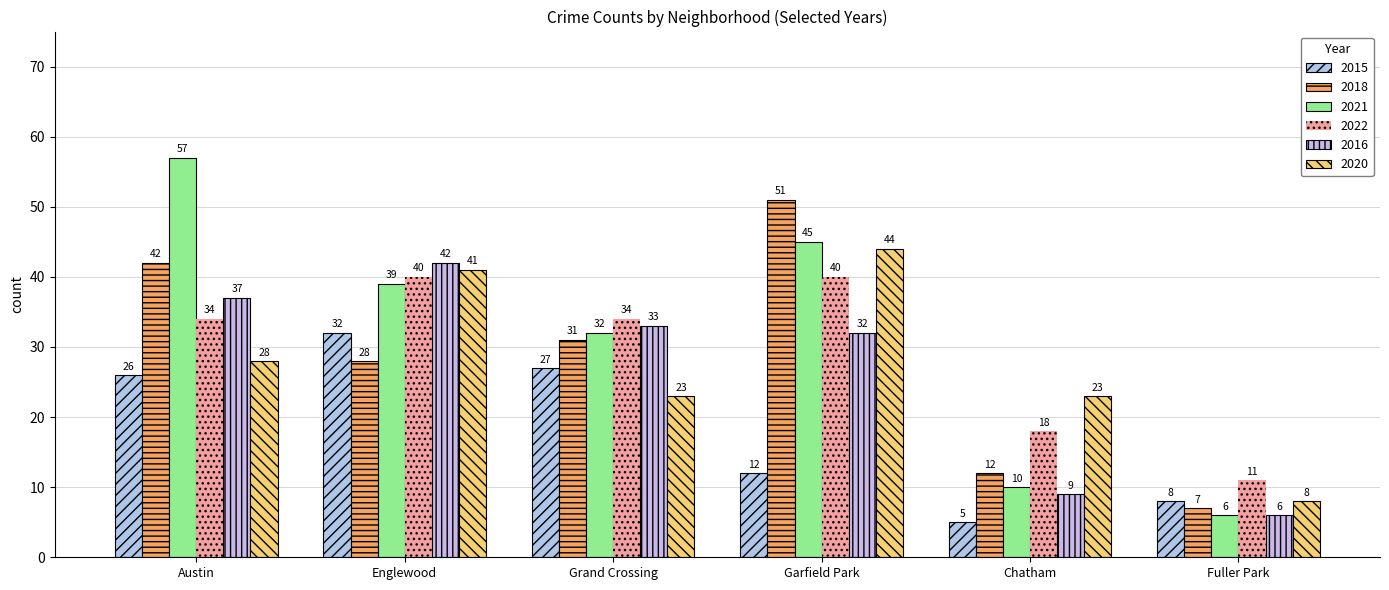

Reading right to left, list all the values displayed in this chart.

2015: Fuller Park=8	Chatham=5	Garfield Park=12	Grand Crossing=27	Englewood=32	Austin=26
2018: Fuller Park=7	Chatham=12	Garfield Park=51	Grand Crossing=31	Englewood=28	Austin=42
2021: Fuller Park=6	Chatham=10	Garfield Park=45	Grand Crossing=32	Englewood=39	Austin=57
2022: Fuller Park=11	Chatham=18	Garfield Park=40	Grand Crossing=34	Englewood=40	Austin=34
2016: Fuller Park=6	Chatham=9	Garfield Park=32	Grand Crossing=33	Englewood=42	Austin=37
2020: Fuller Park=8	Chatham=23	Garfield Park=44	Grand Crossing=23	Englewood=41	Austin=28